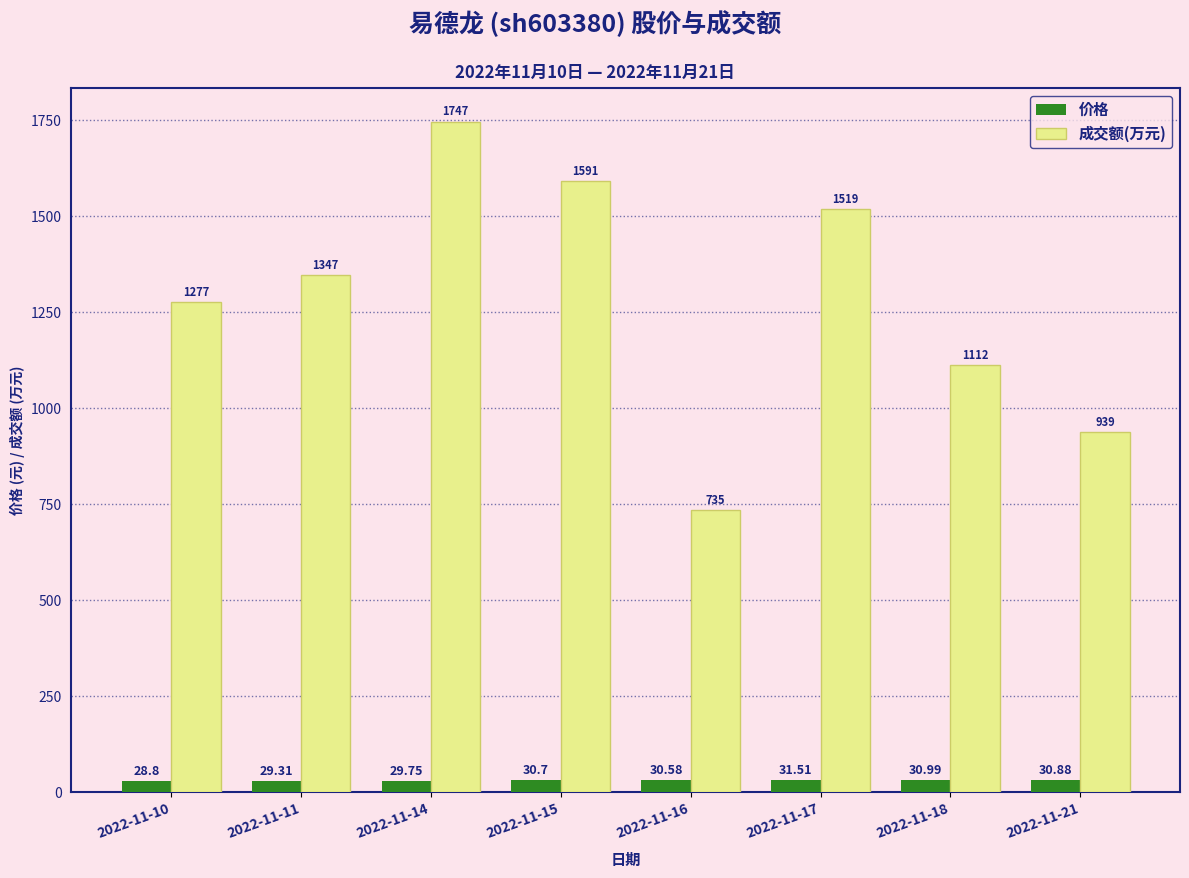

What is the spread (max minus min) of values at 2022-11-21?

908.1